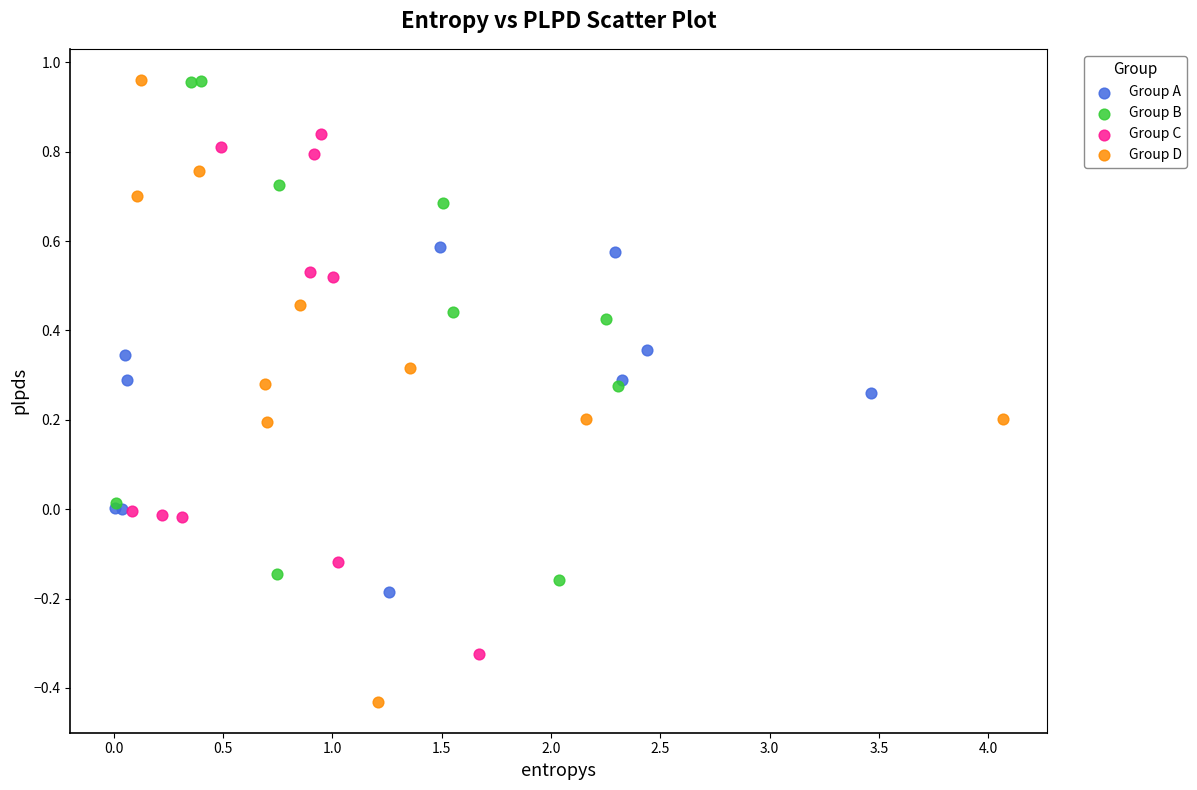

Which series has the widest spread of Y values?

Group D